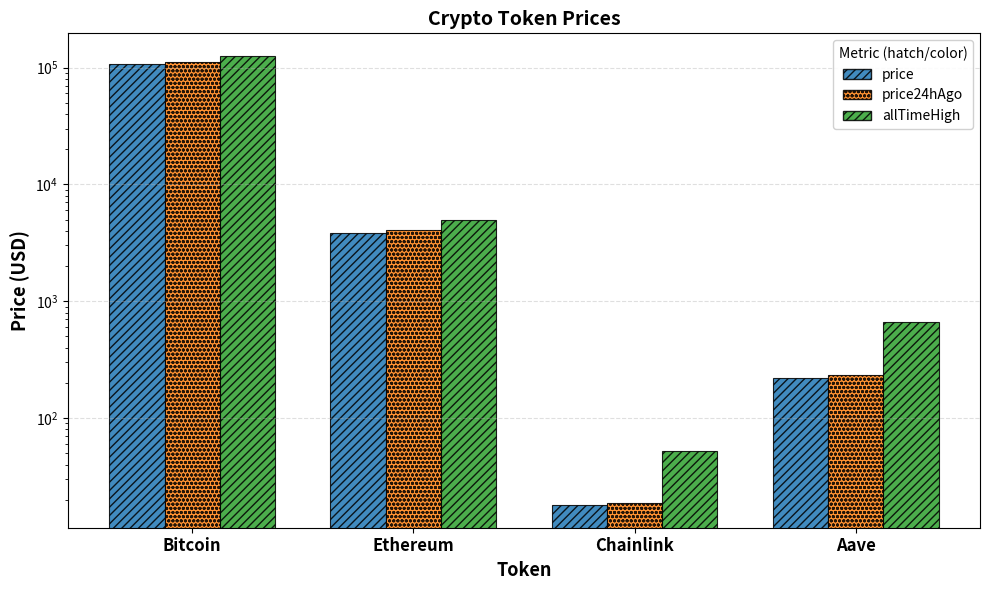

Which category has the highest value in the price series?

Bitcoin